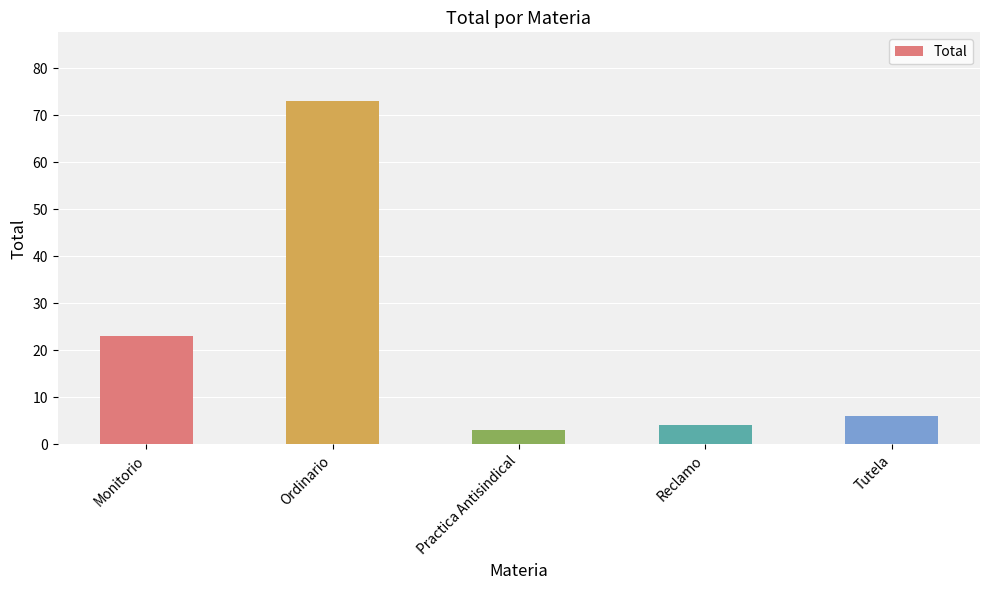

Reading right to left, extract all data points from this chart.

Tutela=6	Reclamo=4	Practica Antisindical=3	Ordinario=73	Monitorio=23